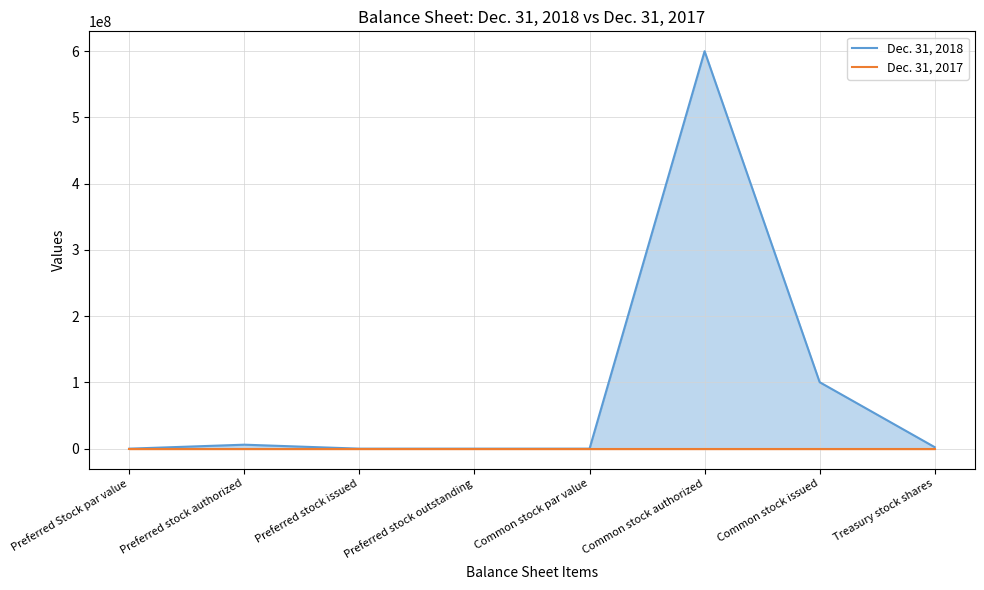

Is it true that Dec. 31, 2017 equals 0.0 at Preferred stock authorized?

True